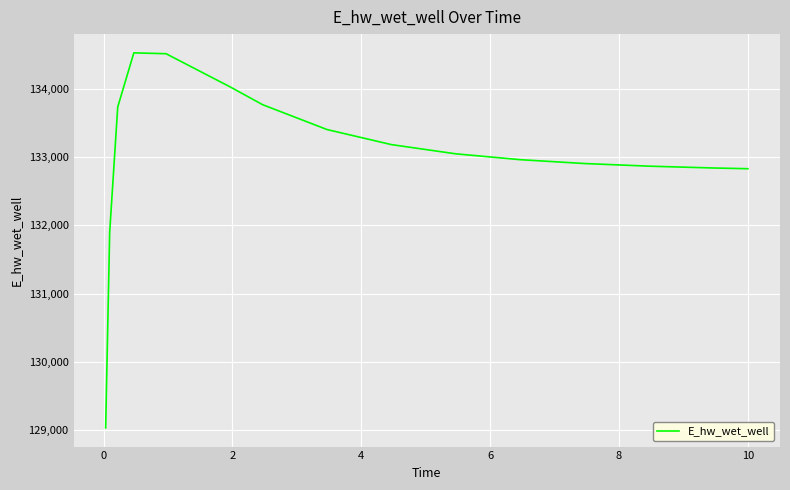

What is the smallest value displayed?

129032.5